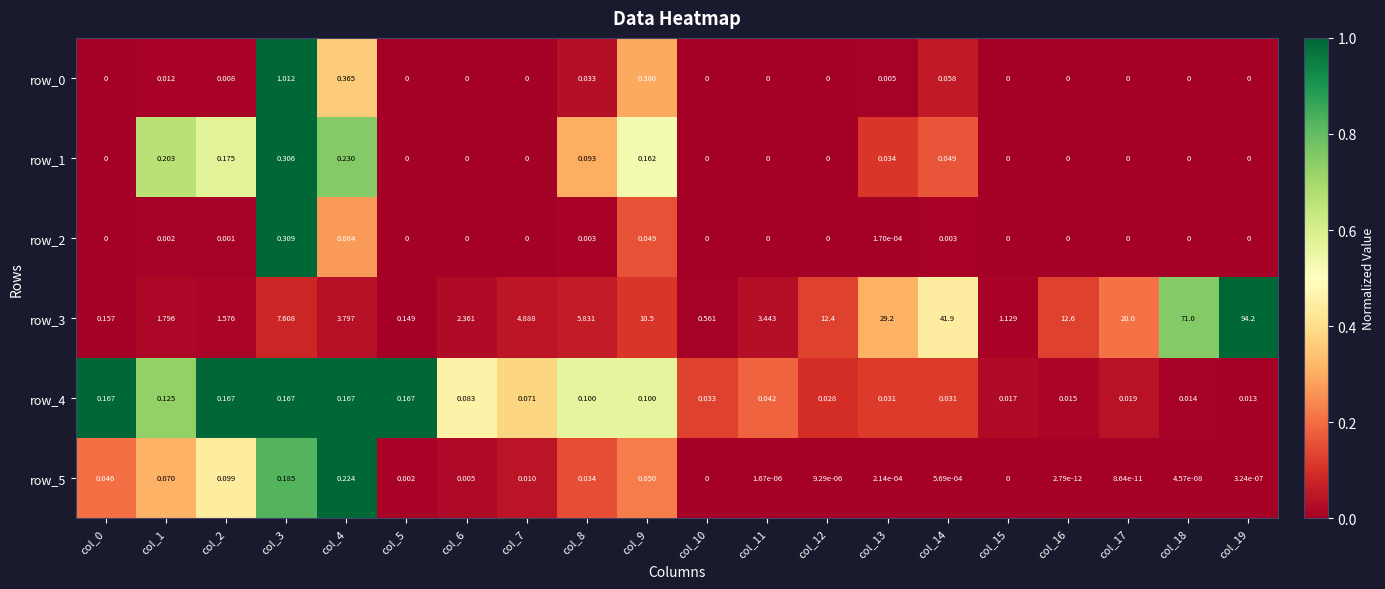

Which series has the largest total across all categories?

row_3